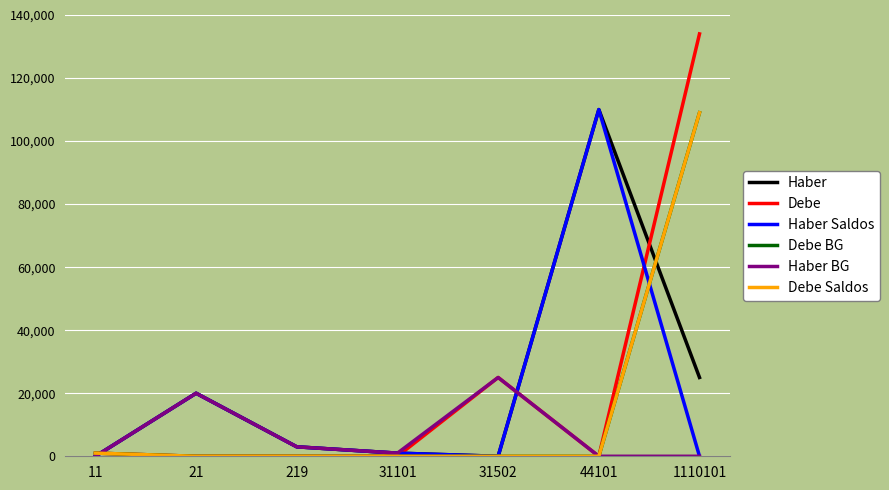

How many lines are shown in the chart?

6